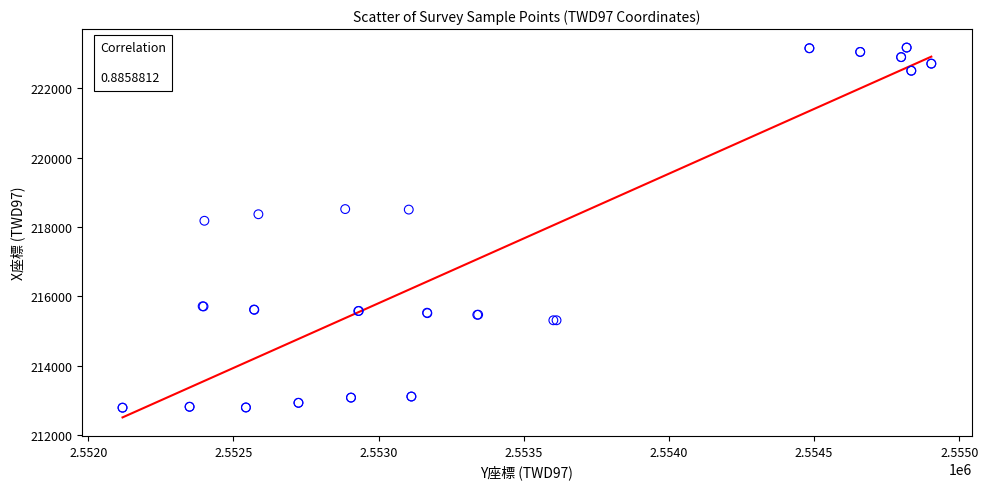

What Y value in the scatter plot is closest to 217981?

218179